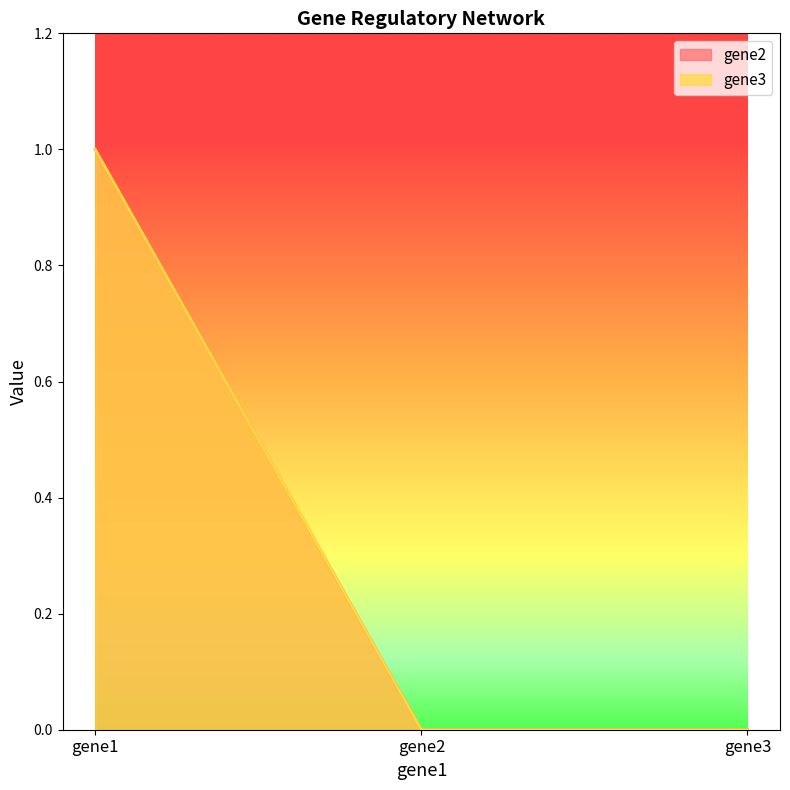

Which series has the largest range (max minus min)?

gene2